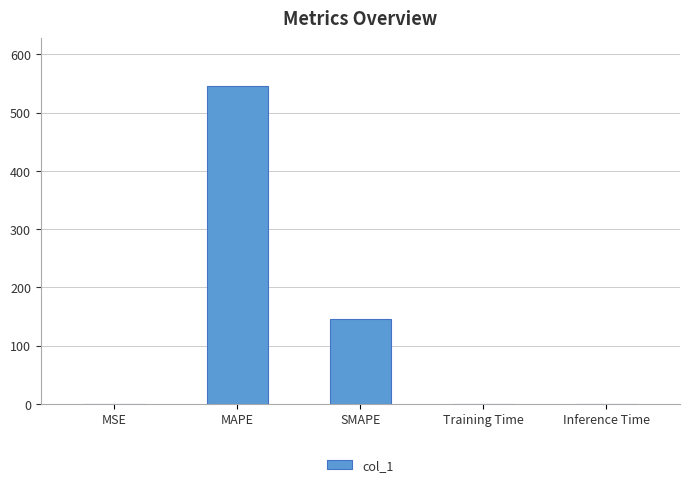

Between MSE and MAPE, which is larger?

MAPE